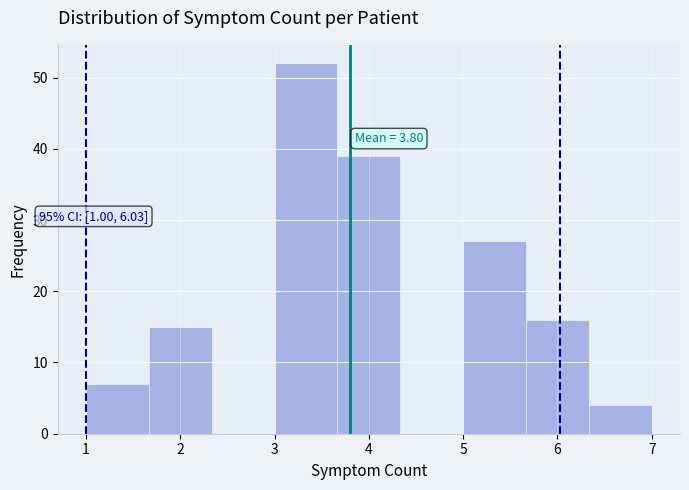

Which range on the x-axis has the tallest bar?

3.0 to 3.7